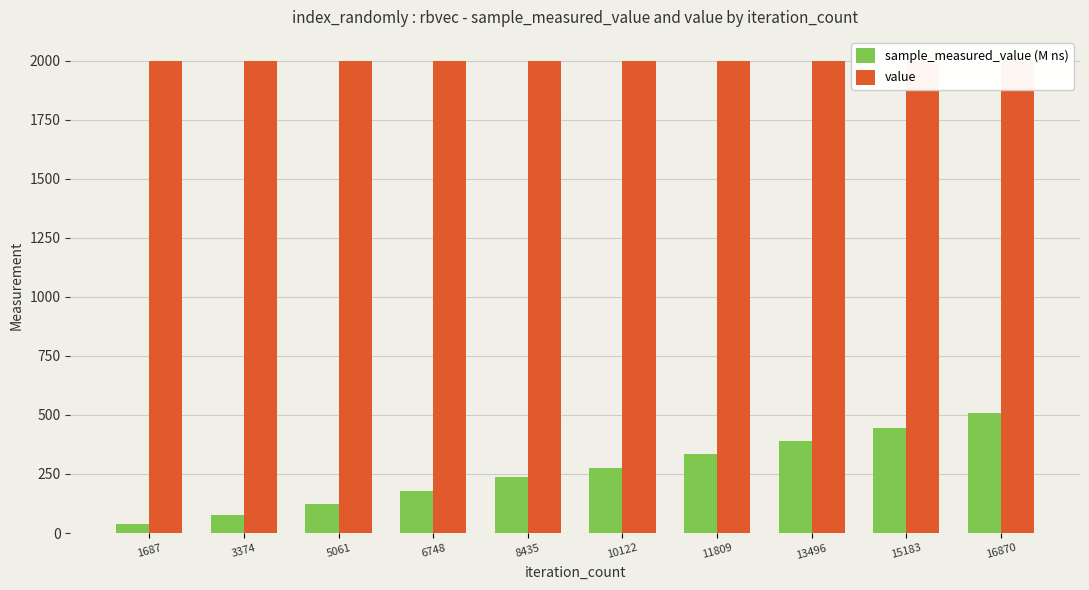

Does the chart contain stacked bars?

No